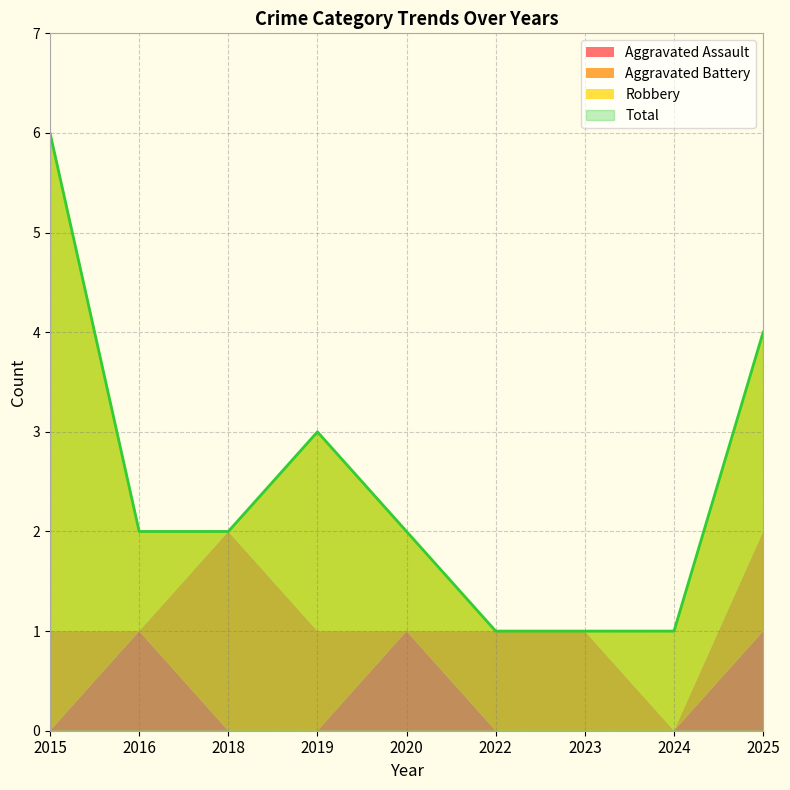

Does the chart display data point markers on the line(s)?

No